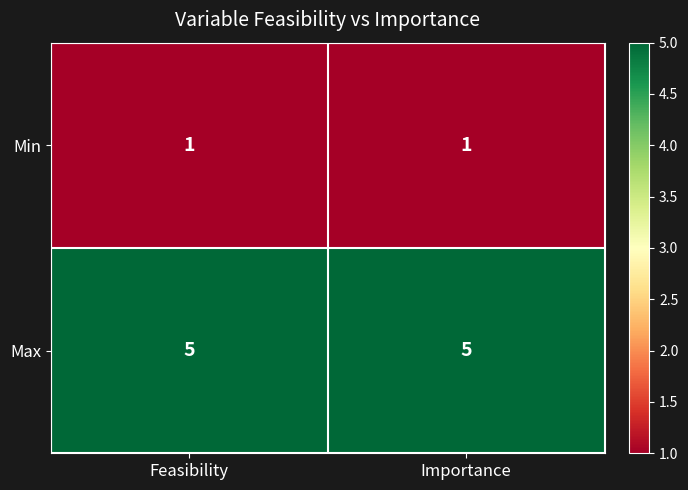

What is the average value of the Max series?

5